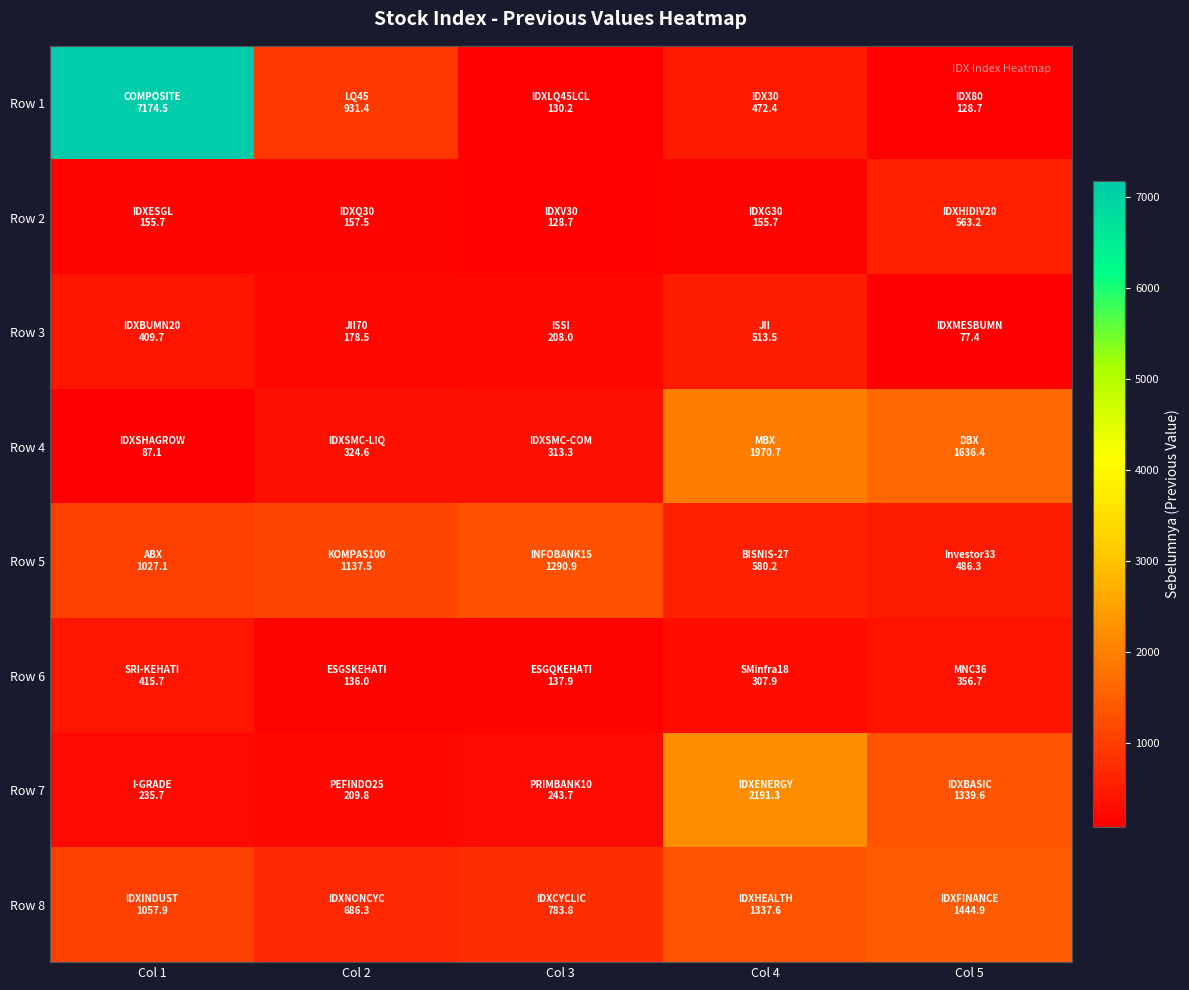

At how many categories does at least one series exceed 727?

5